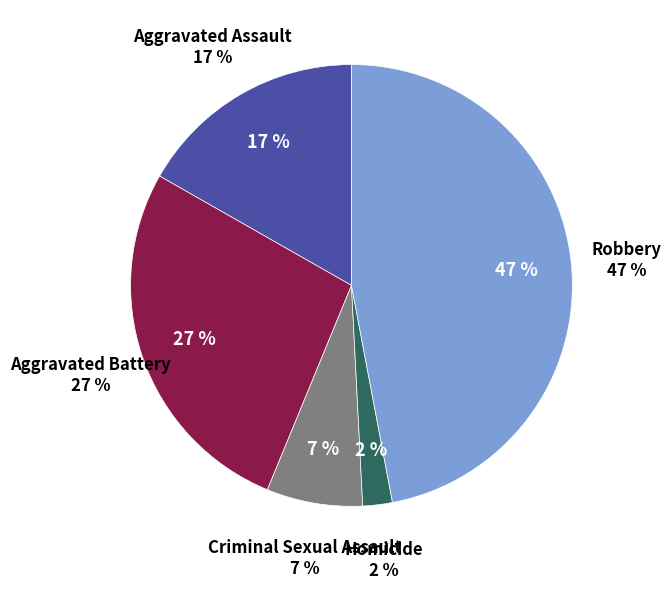

To the nearest percent, what is the combined percentage of Aggravated Battery and Homicide?

29%